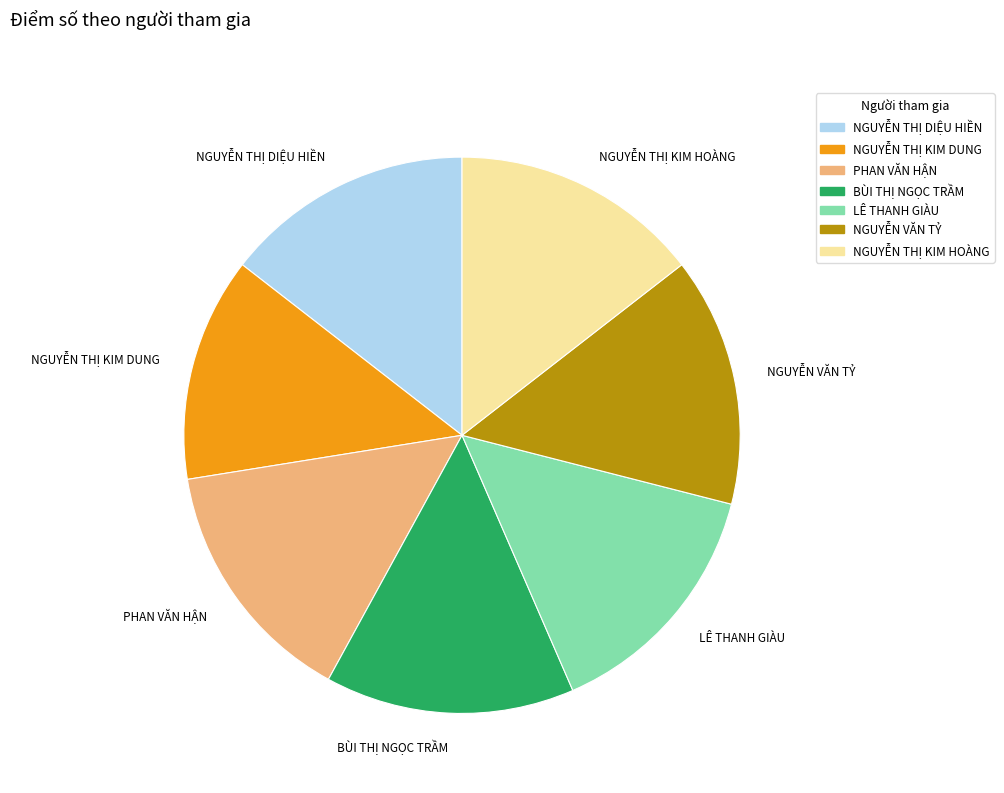

How many slices are in this pie chart?

7